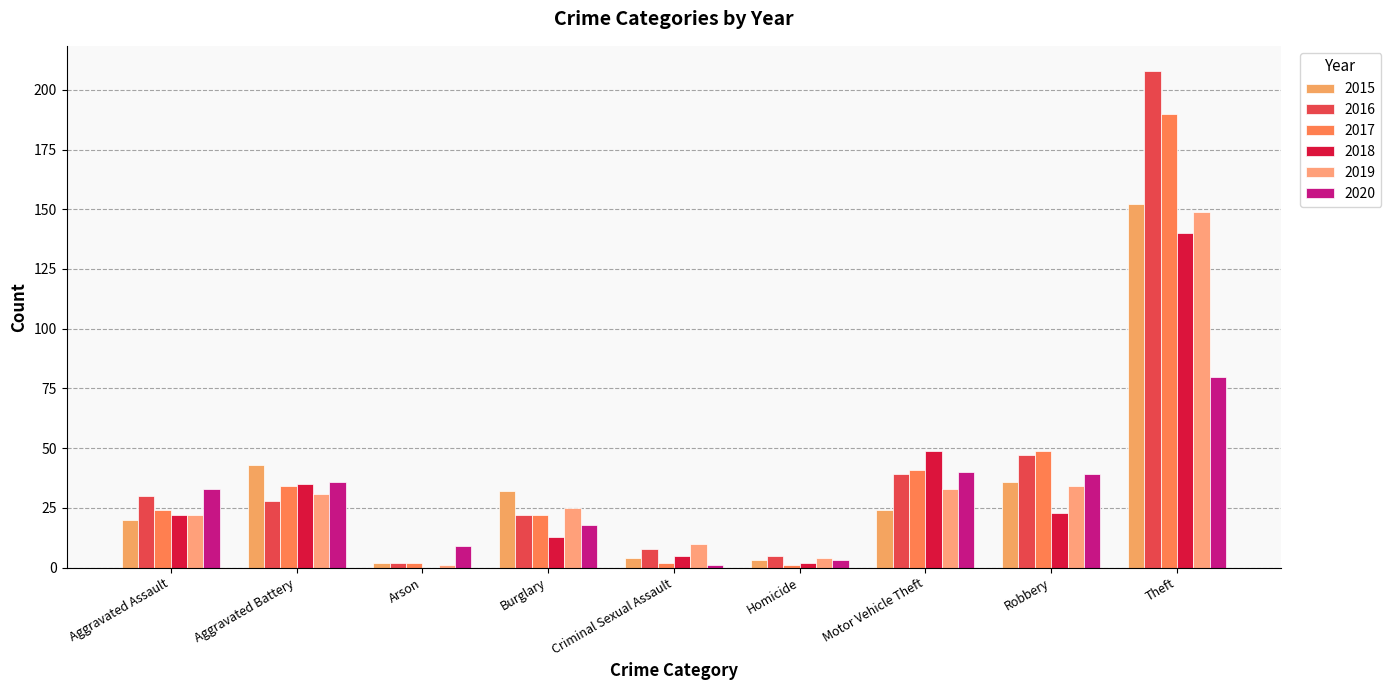

What is the spread (max minus min) of values at Motor Vehicle Theft?

25